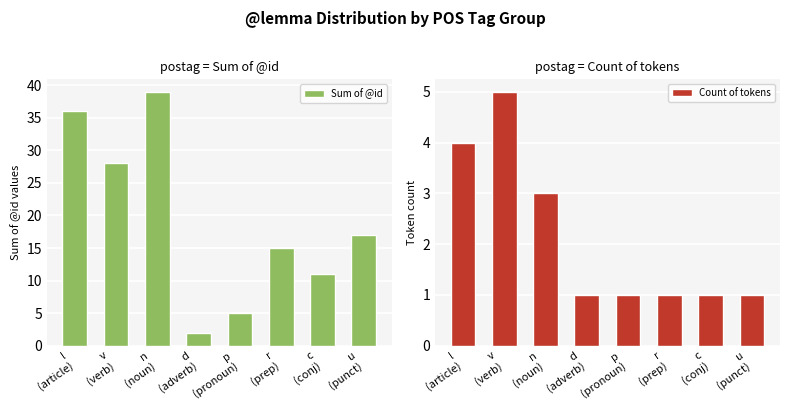

Read the Count of tokens value at l
(article).

4